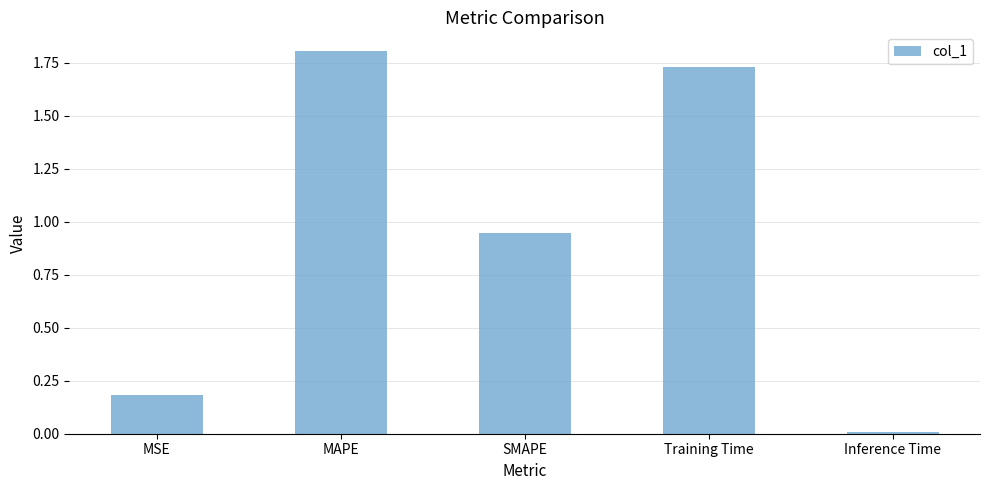

List the labels in order of value, largest first.

MAPE, Training Time, SMAPE, MSE, Inference Time